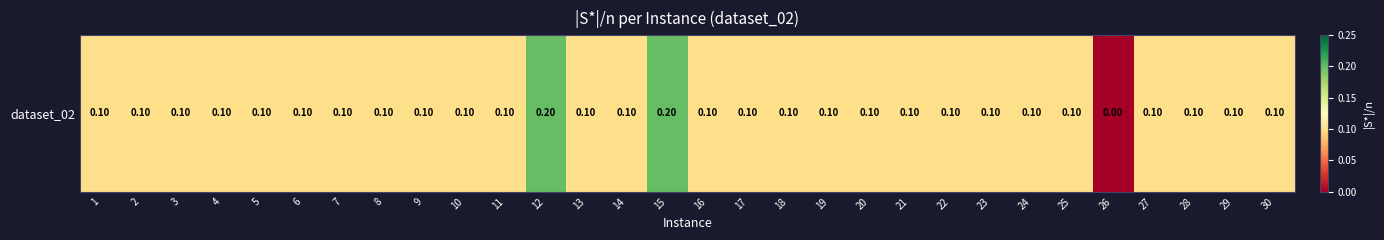

Which has a higher value, 27 or 10?

27